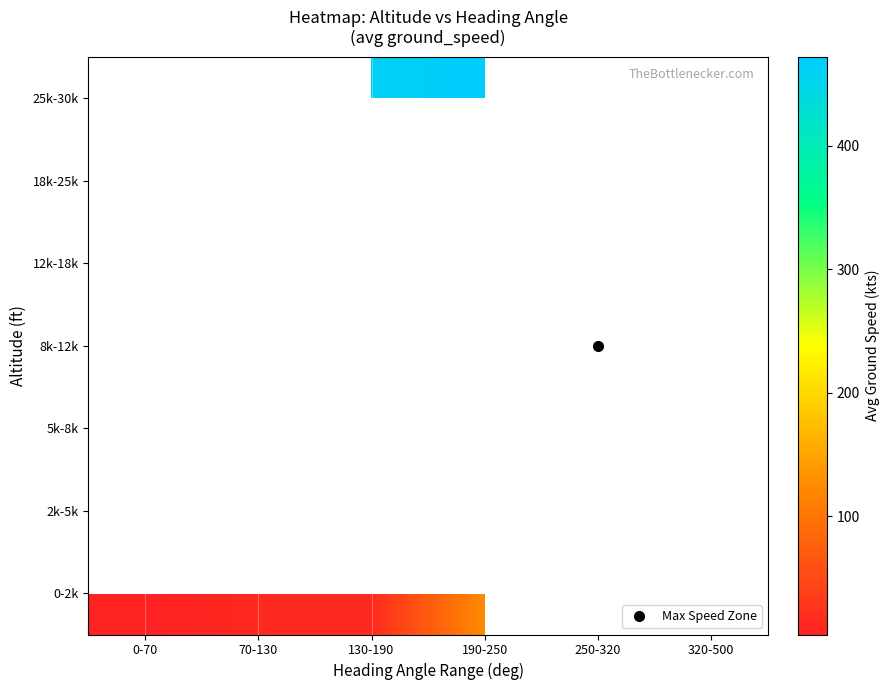

Which category has the lowest value across all series?

0-70